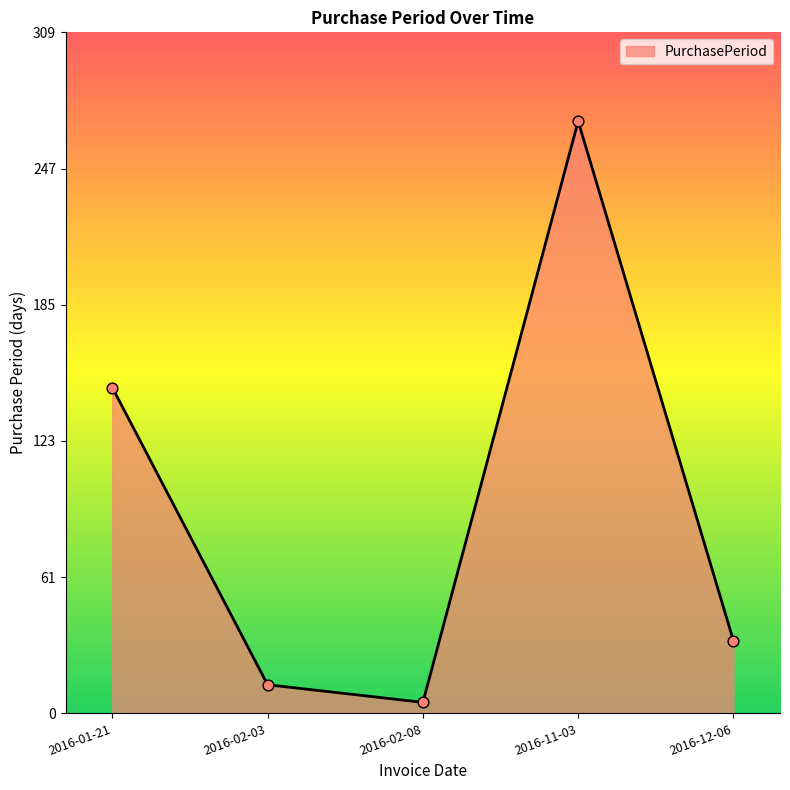

Which has a higher value, 2016-02-08 or 2016-01-21?

2016-01-21